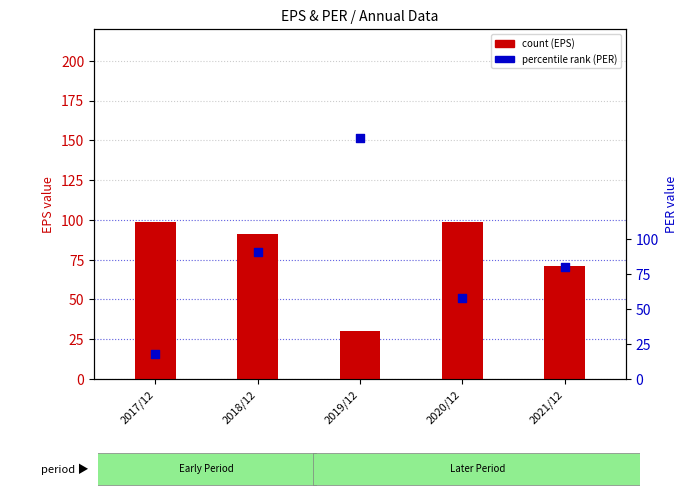

Which series reaches the maximum Y coordinate?

percentile rank within the sample